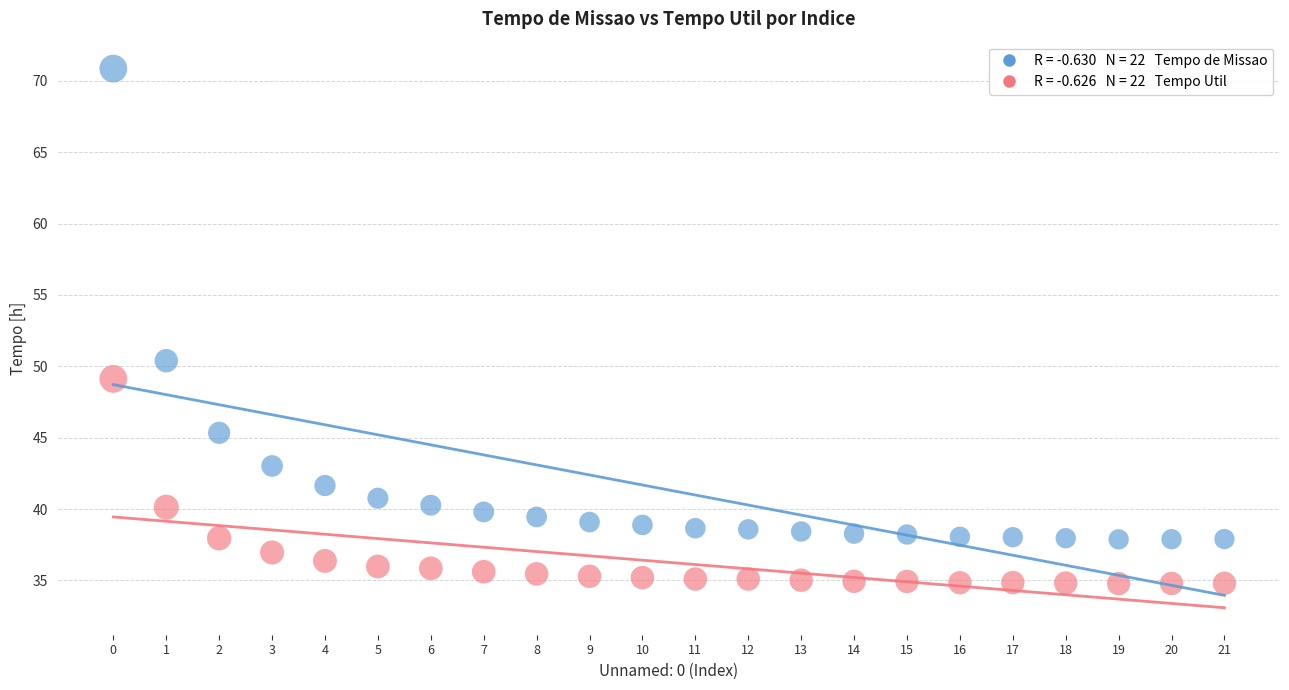

Across all series, what Y value is closest to 52?

50.4